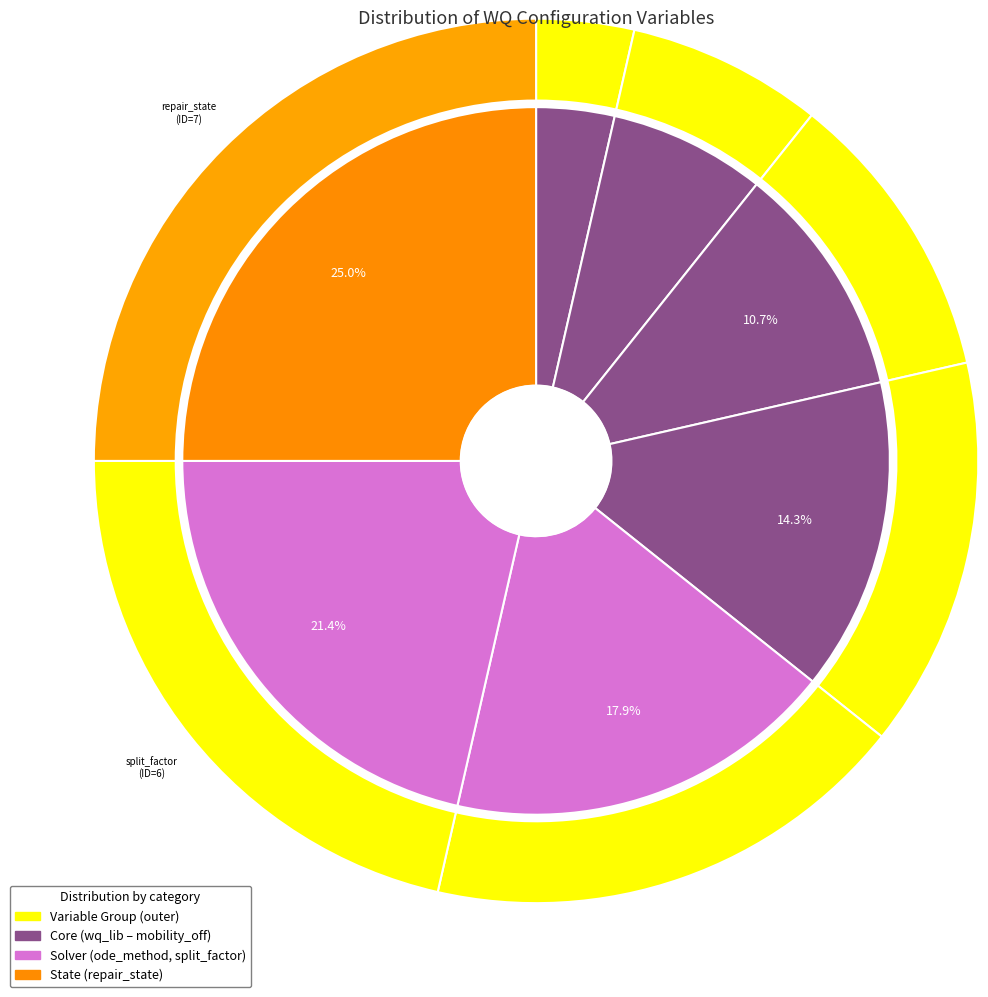

Approximately how many times larger is the value at ode_method compared to bioshade_feedback?

1.7